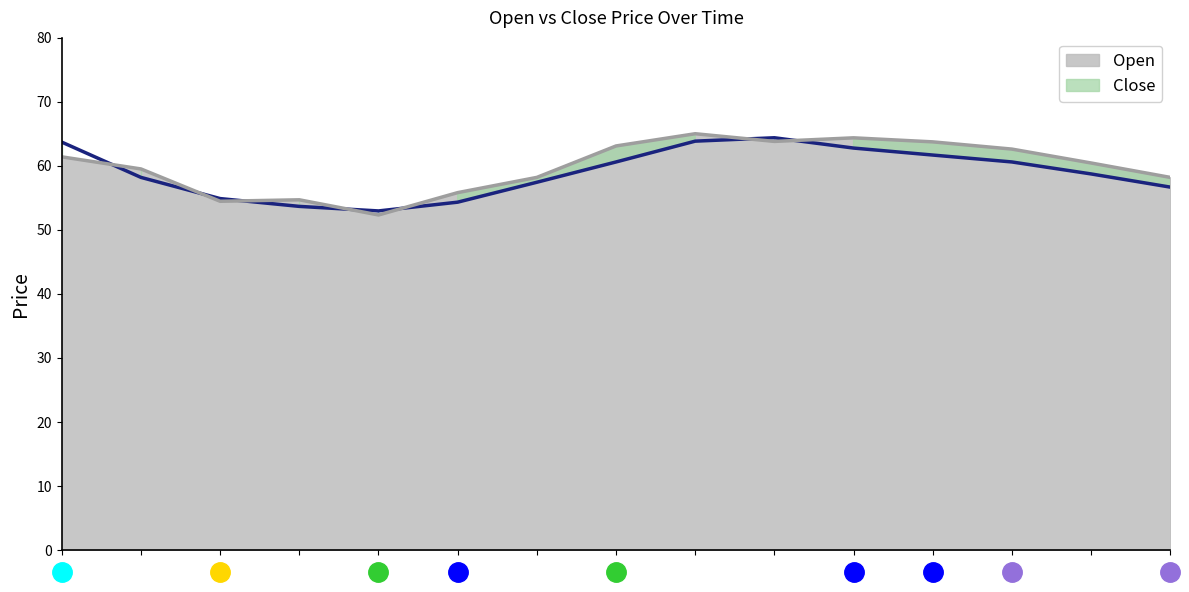

Between 0 and 10, which series saw the biggest shift?

Close